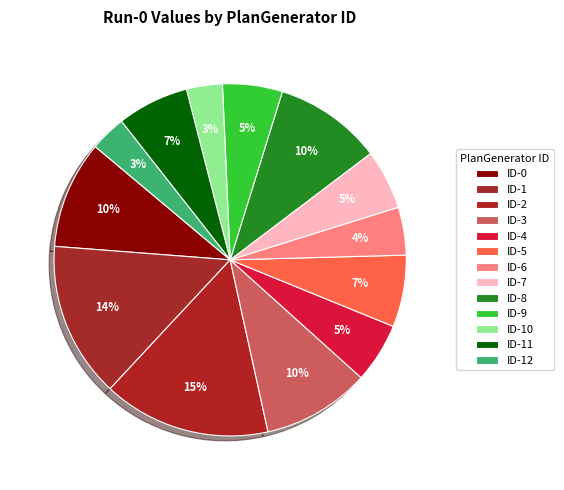

What is the smallest slice in the pie chart?

ID-10